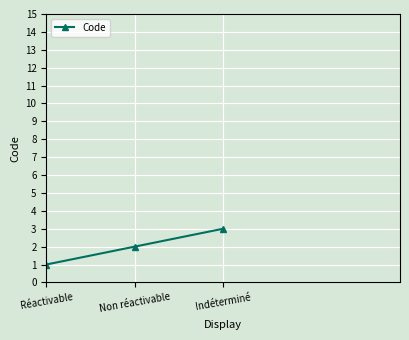

At which label is the value closest to 2?

Non réactivable